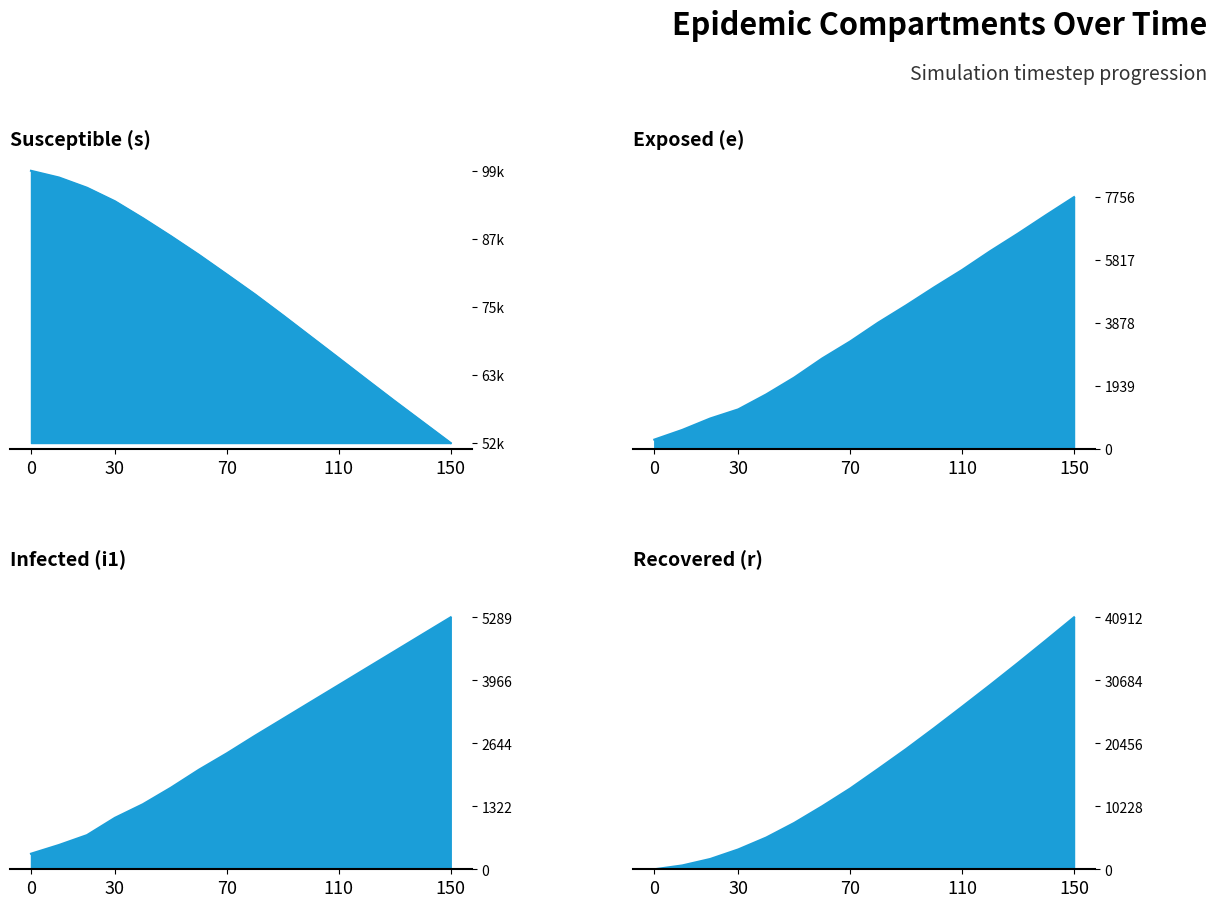

What are all the series names shown in the legend?

s, e, i1, r